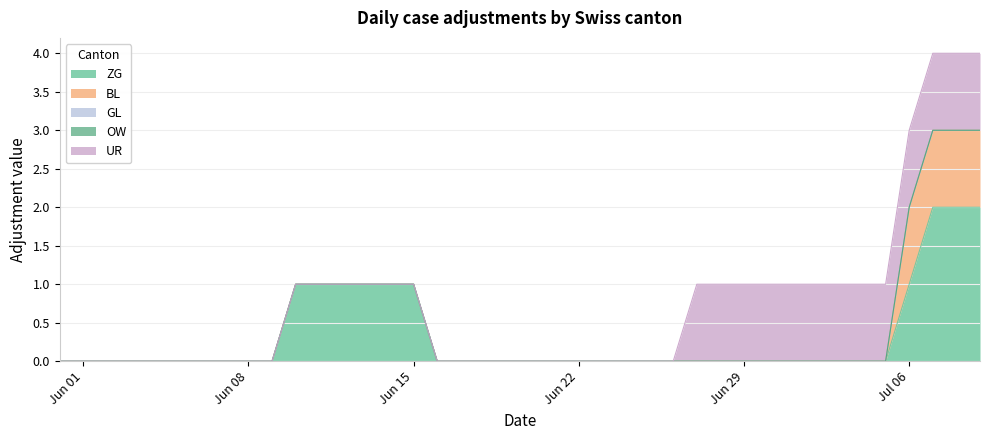

Reading left to right, extract all data points from this chart.

ZG: 0=0	1=0	2=0	3=0	4=0	5=0	6=0	7=0	8=0	9=0	10=1	11=1	12=1	13=1	14=1	15=1	16=0	17=0	18=0	19=0	20=0	21=0	22=0	23=0	24=0	25=0	26=0	27=0	28=0	29=0	30=0	31=0	32=0	33=0	34=0	35=0	36=1	37=2	38=2	39=2
BL: 0=0	1=0	2=0	3=0	4=0	5=0	6=0	7=0	8=0	9=0	10=0	11=0	12=0	13=0	14=0	15=0	16=0	17=0	18=0	19=0	20=0	21=0	22=0	23=0	24=0	25=0	26=0	27=0	28=0	29=0	30=0	31=0	32=0	33=0	34=0	35=0	36=1	37=1	38=1	39=1
GL: 0=0	1=0	2=0	3=0	4=0	5=0	6=0	7=0	8=0	9=0	10=0	11=0	12=0	13=0	14=0	15=0	16=0	17=0	18=0	19=0	20=0	21=0	22=0	23=0	24=0	25=0	26=0	27=0	28=0	29=0	30=0	31=0	32=0	33=0	34=0	35=0	36=0	37=0	38=0	39=0
OW: 0=0	1=0	2=0	3=0	4=0	5=0	6=0	7=0	8=0	9=0	10=0	11=0	12=0	13=0	14=0	15=0	16=0	17=0	18=0	19=0	20=0	21=0	22=0	23=0	24=0	25=0	26=0	27=0	28=0	29=0	30=0	31=0	32=0	33=0	34=0	35=0	36=0	37=0	38=0	39=0
UR: 0=0	1=0	2=0	3=0	4=0	5=0	6=0	7=0	8=0	9=0	10=0	11=0	12=0	13=0	14=0	15=0	16=0	17=0	18=0	19=0	20=0	21=0	22=0	23=0	24=0	25=0	26=0	27=1	28=1	29=1	30=1	31=1	32=1	33=1	34=1	35=1	36=1	37=1	38=1	39=1